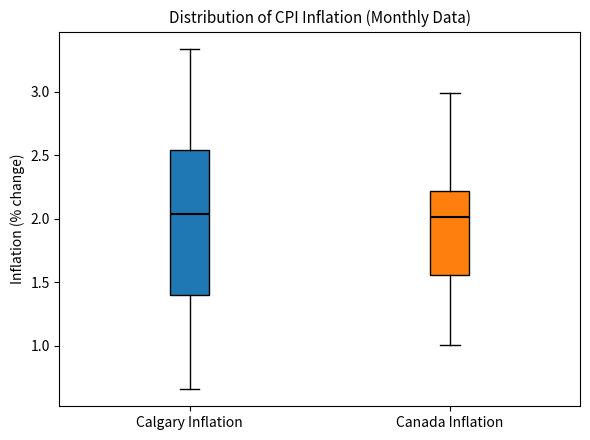

Reading left to right, transcribe this box plot: for each box, give where its median line is, the range the box spans, and where its two whiskers end, as read against the y-axis. The values are not printed on the chart, so give them approximately, as read against the axis.

Calgary Inflation: median 2.05, box 1.40 to 2.55, whiskers 0.65 to 3.35
Canada Inflation: median 2.00, box 1.55 to 2.20, whiskers 1.00 to 3.00